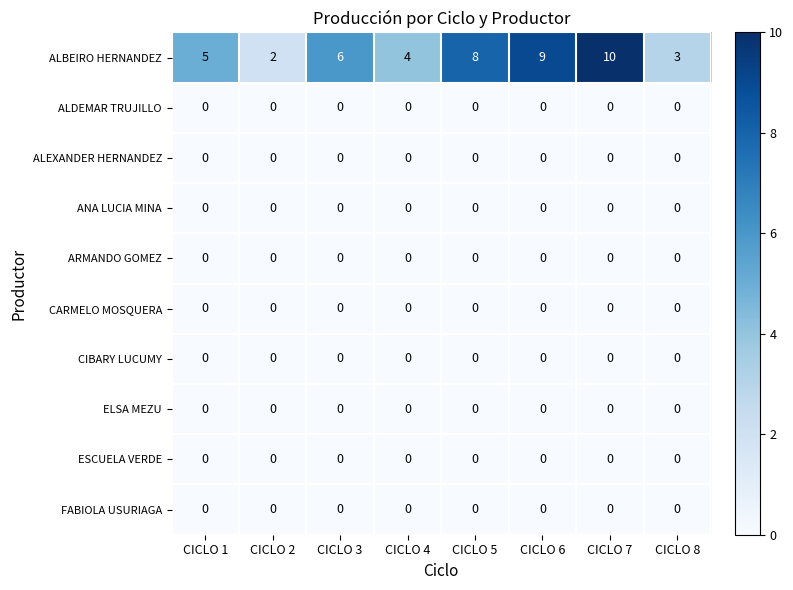

Which series changed the most between CICLO 1 and CICLO 5?

ALBEIRO HERNANDEZ